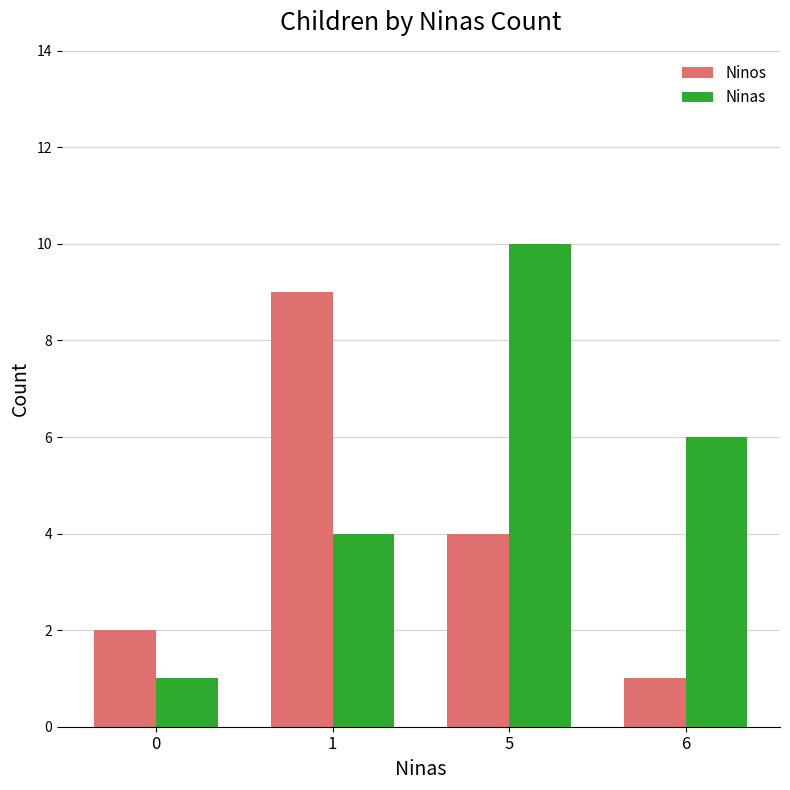

What is the total value across all series at 5?

14